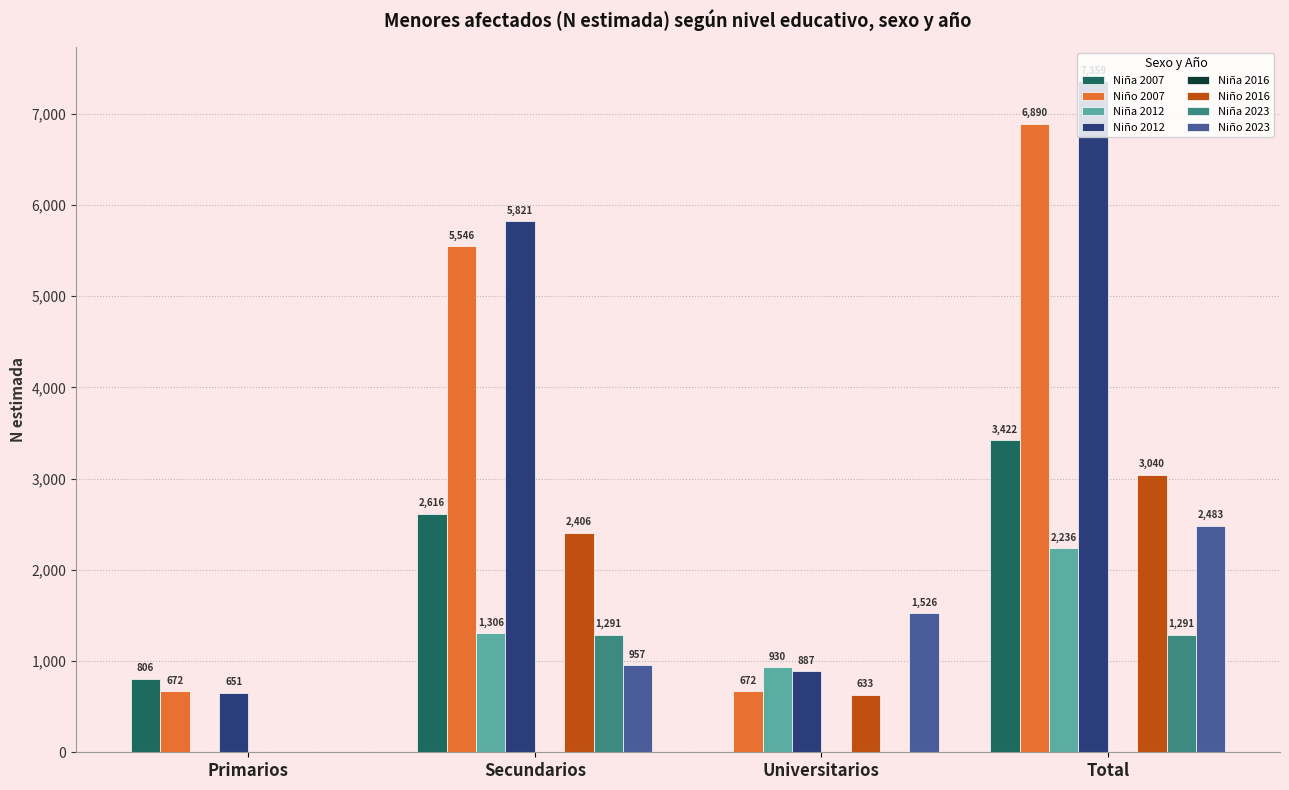

What is the total value across all series at Universitarios?

4648